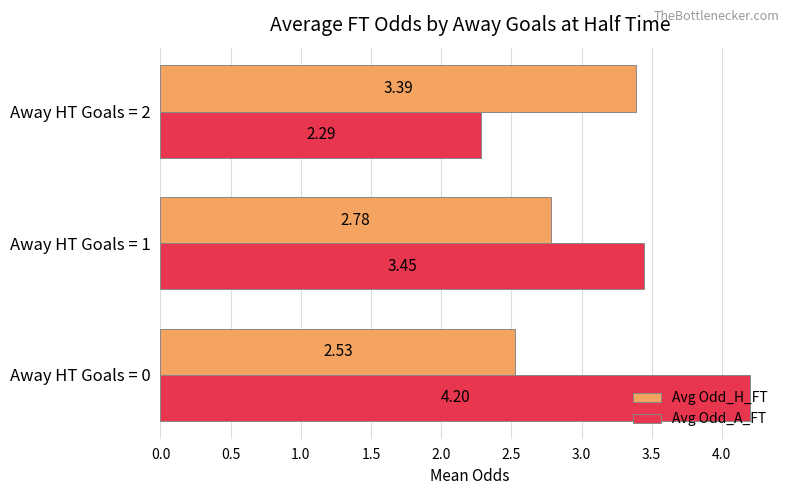

Count the Avg Odd_H_FT values in the range 2 to 3.

2